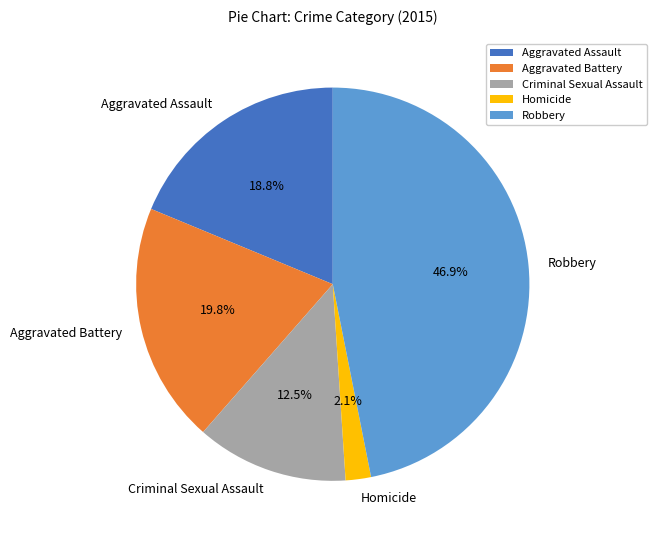

Is it true that Homicide is 2% of the pie?

True